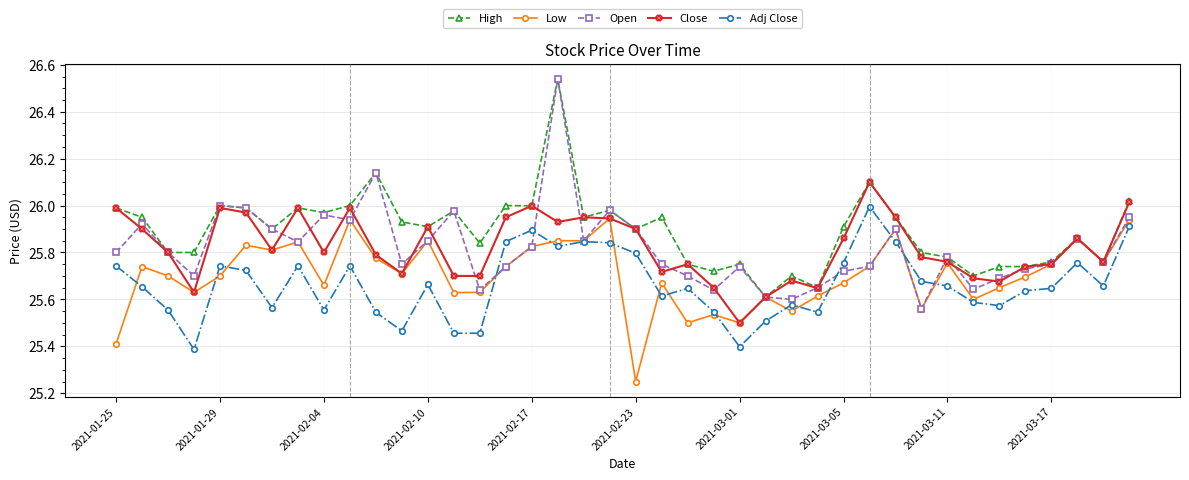

Which series has the largest total across all categories?

High